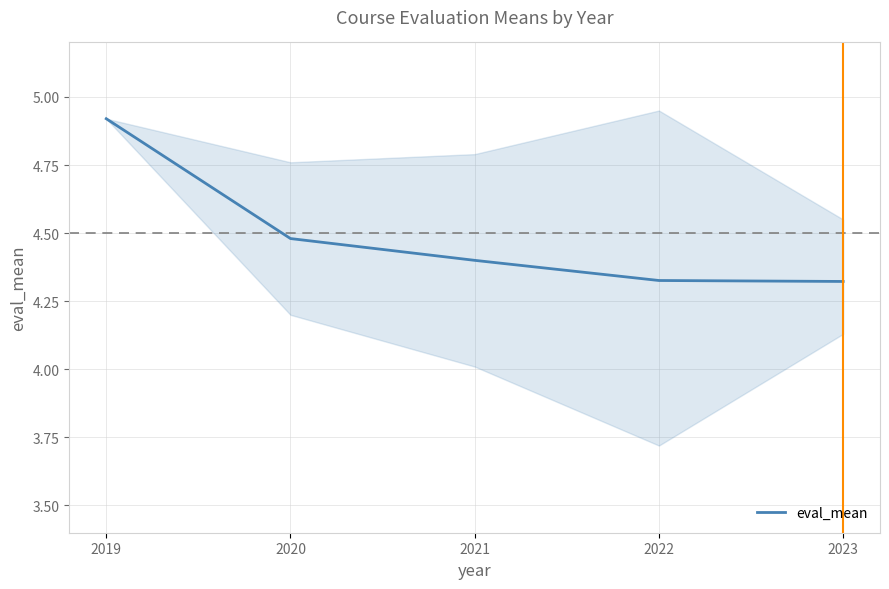

What is the sum of the values at 2019 and 2023?

9.2